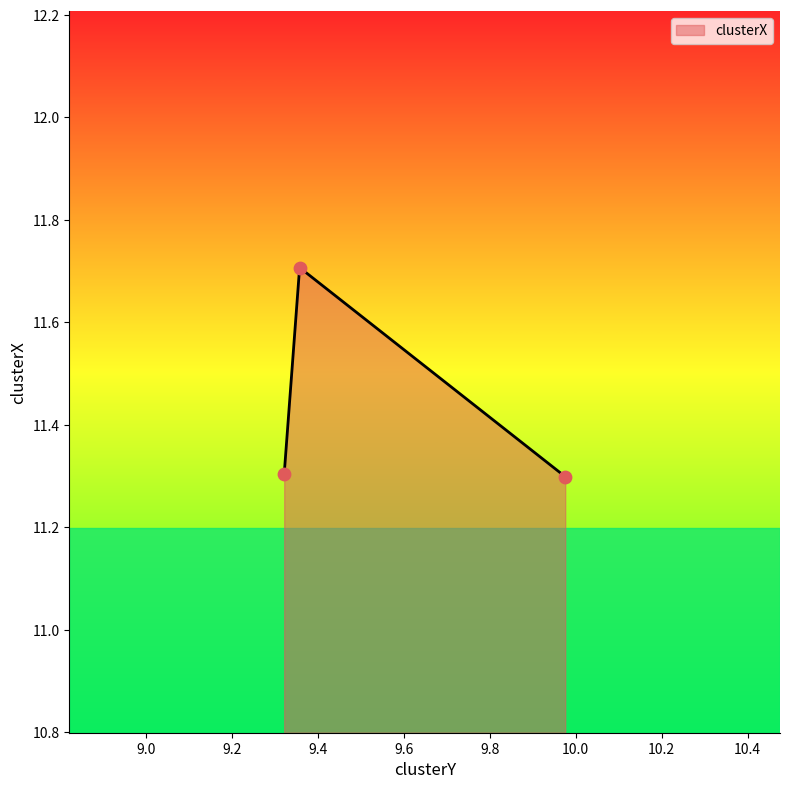

What is the change in value from 9.975475608759872 to 9.357179662480753?

+0.4